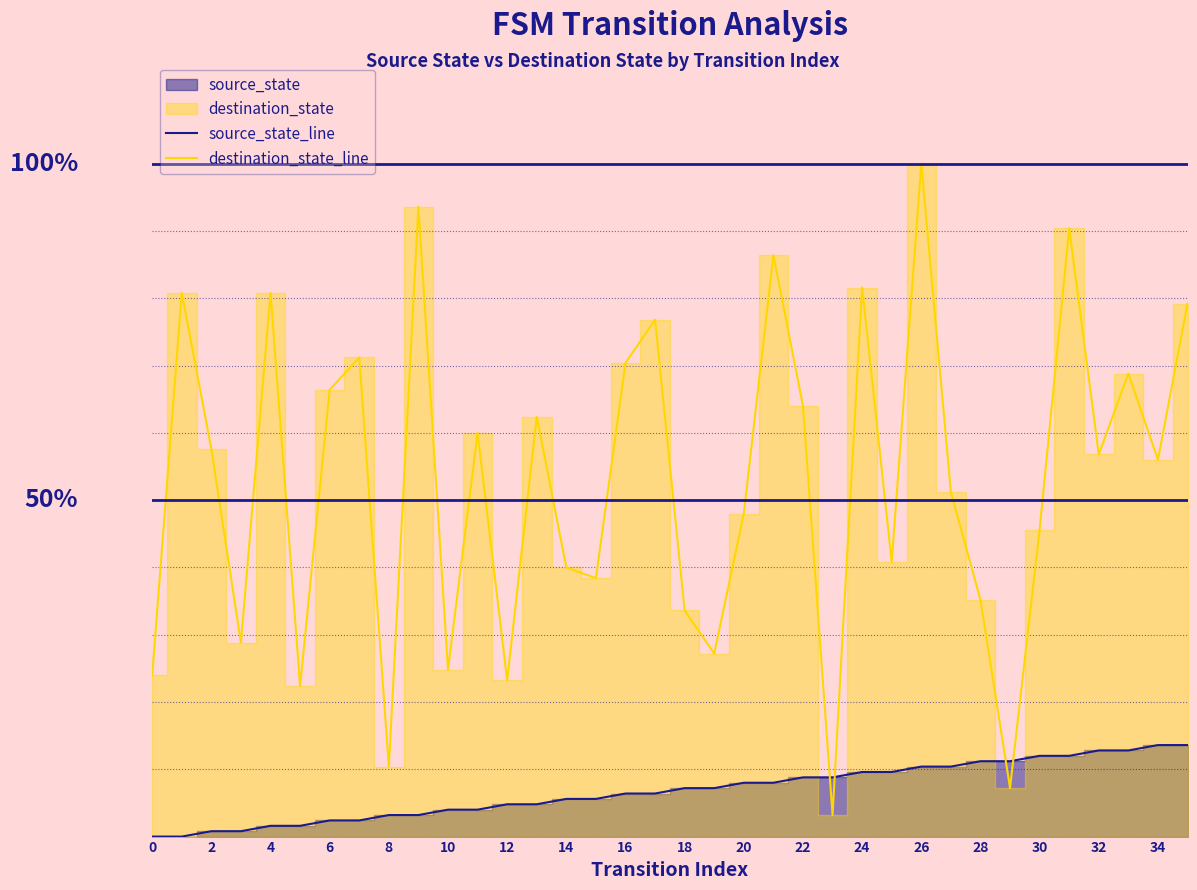

Reading left to right, what are all the values shown in this chart?

source_state_line: 0.0	0.0	0.8	0.8	1.6	1.6	2.4	2.4	3.2	3.2	4.0	4.0	4.8	4.8	5.6	5.6	6.4	6.4	7.2	7.2	8.0	8.0	8.8	8.8	9.6	9.6	10.4	10.4	11.2	11.2	12.0	12.0	12.8	12.8	13.6	13.6
destination_state_line: 24.0	80.8	57.6	28.8	80.8	22.4	66.4	71.2	10.4	93.6	24.8	60.0	23.2	62.4	40.0	38.4	70.4	76.8	33.6	27.2	48.0	86.4	64.0	3.2	81.6	40.8	100.0	51.2	35.2	7.2	45.6	90.4	56.8	68.8	56.0	79.2